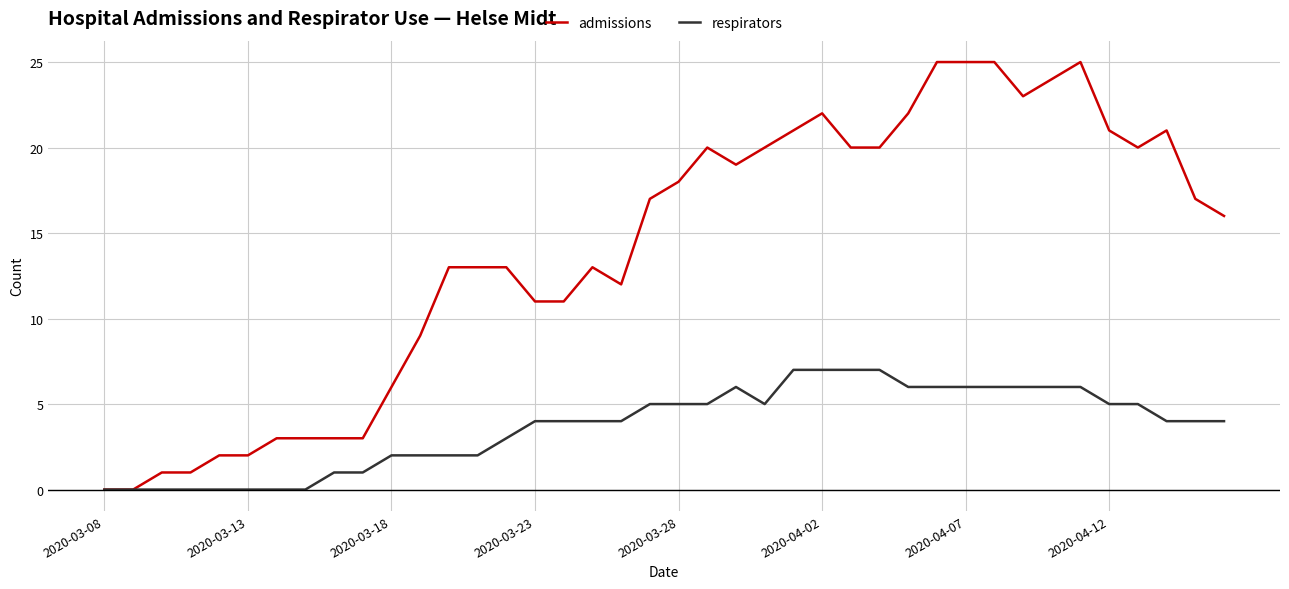

Reading left to right, what are all the values shown in this chart?

admissions: 0	0	1	1	2	2	3	3	3	3	6	9	13	13	13	11	11	13	12	17	18	20	19	20	21	22	20	20	22	25	25	25	23	24	25	21	20	21	17	16
respirators: 0	0	0	0	0	0	0	0	1	1	2	2	2	2	3	4	4	4	4	5	5	5	6	5	7	7	7	7	6	6	6	6	6	6	6	5	5	4	4	4